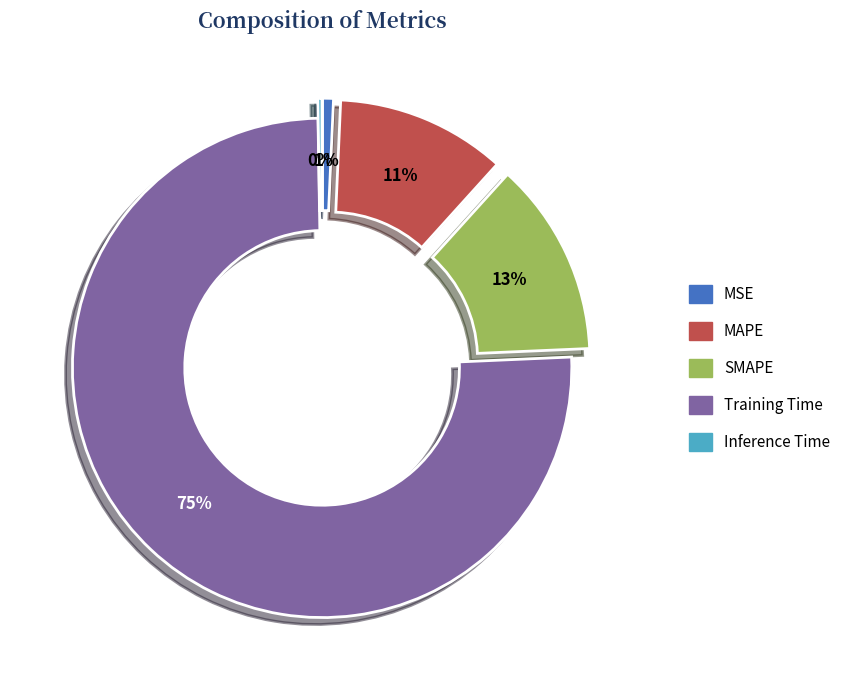

Which slice is the largest?

Training Time